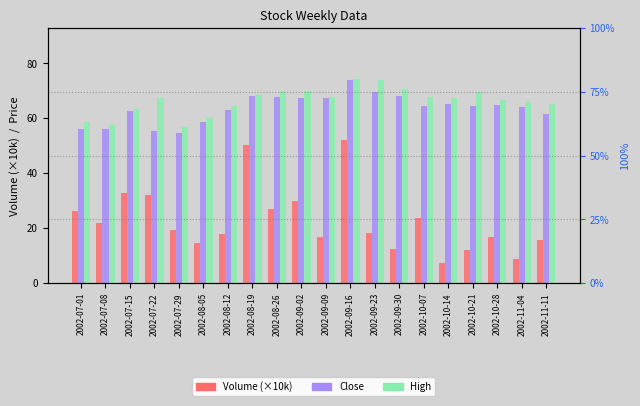

How many data points in Volume (×10k) are above 19?

10